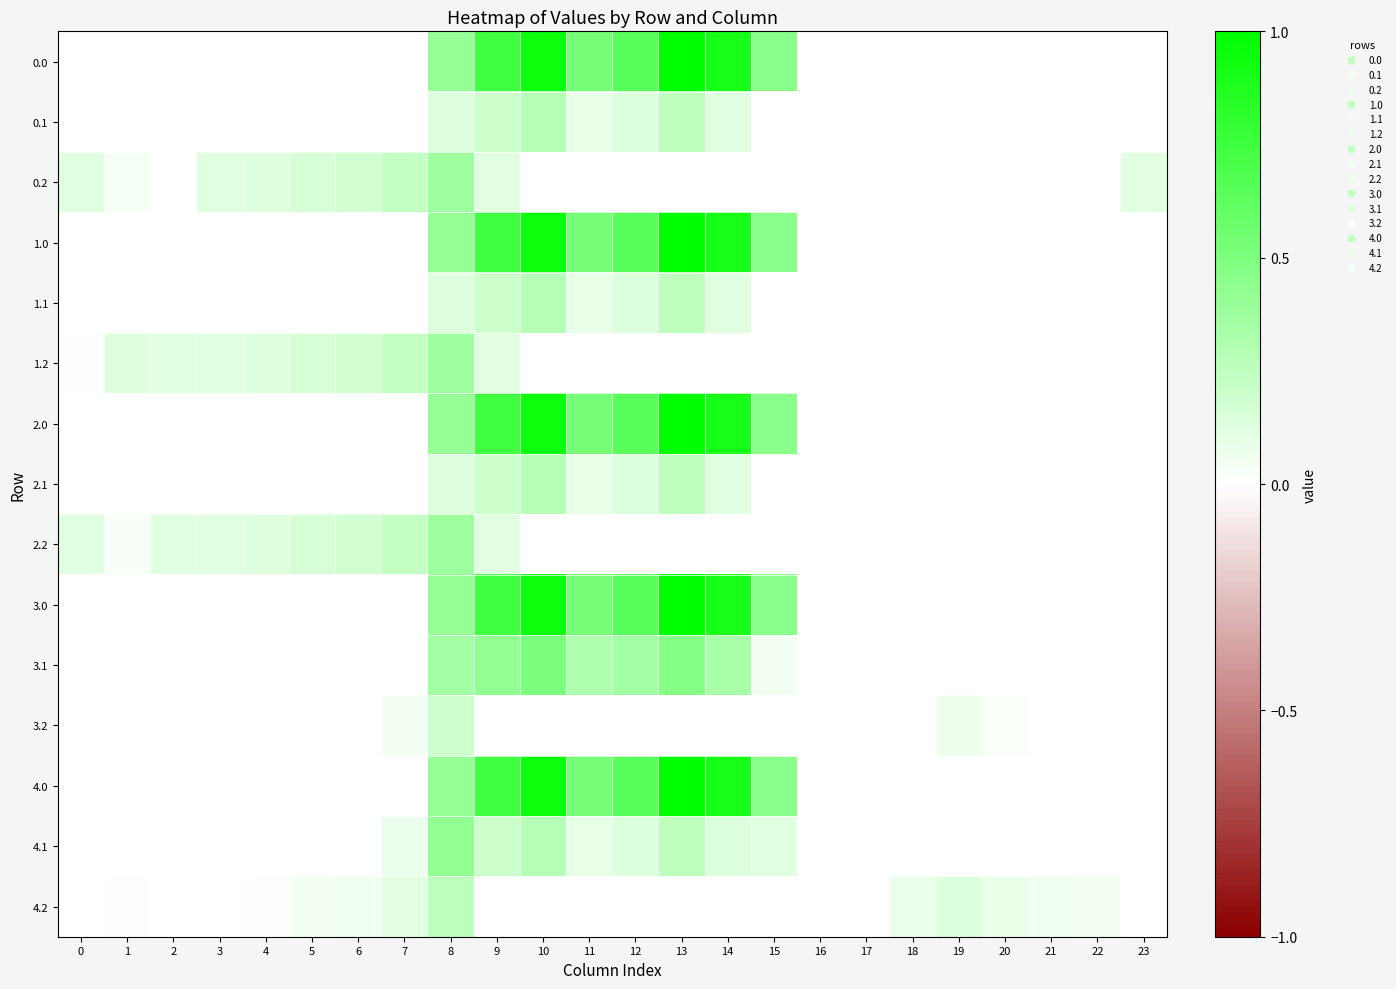

At how many categories does at least one series exceed 0?

22